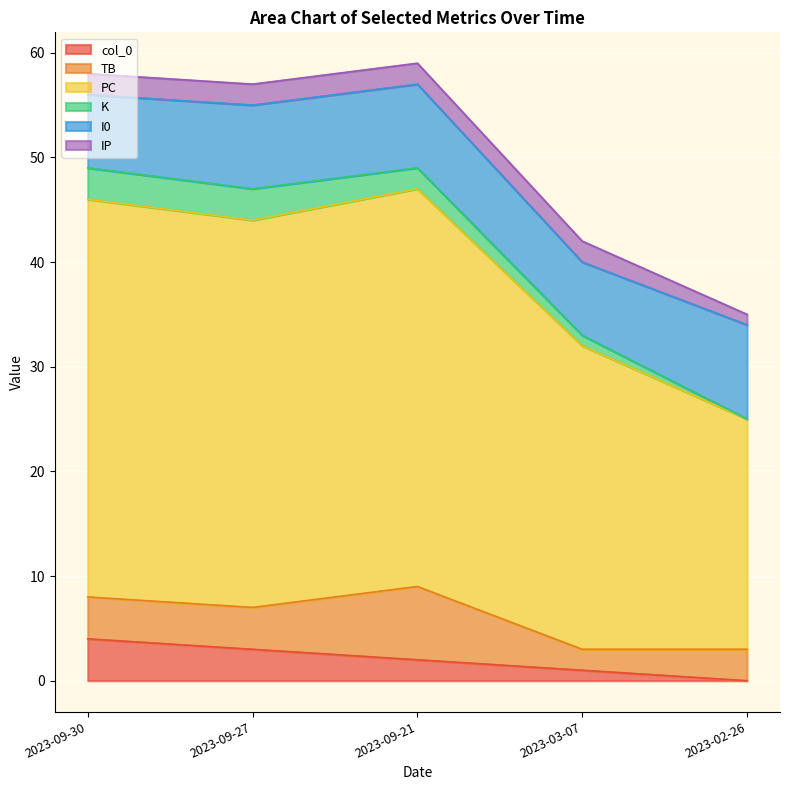

The value of K at 2023-09-30 is 2. True or false?

False